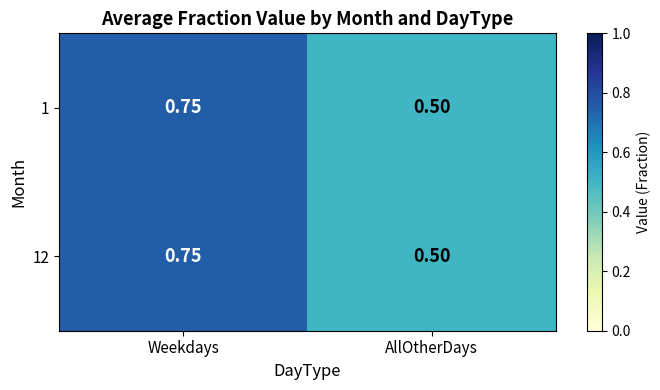

Where is 12 nearest to the value 0?

AllOtherDays